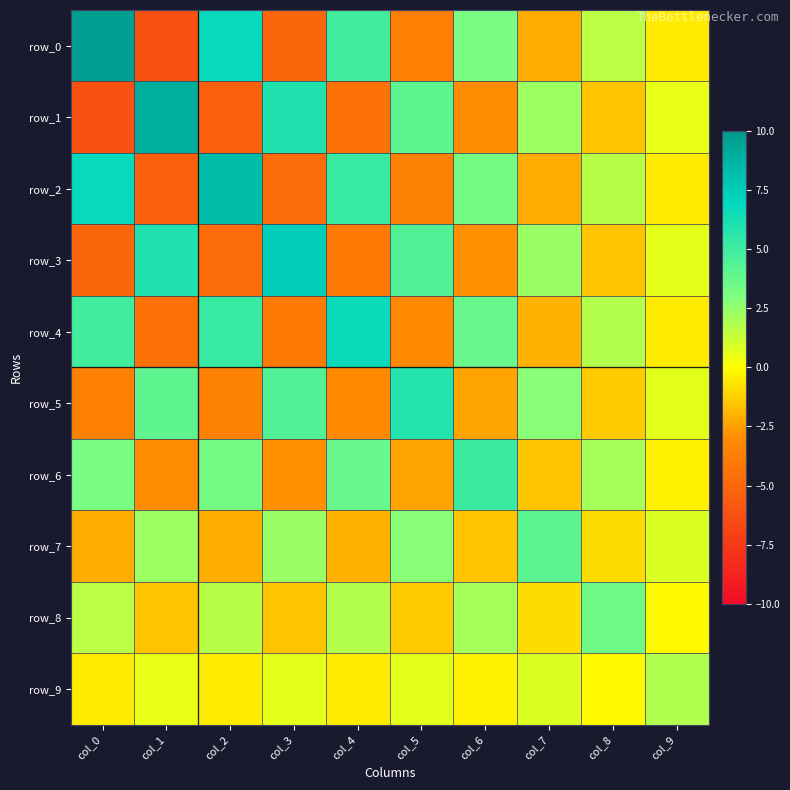

How many series are shown in this chart?

10